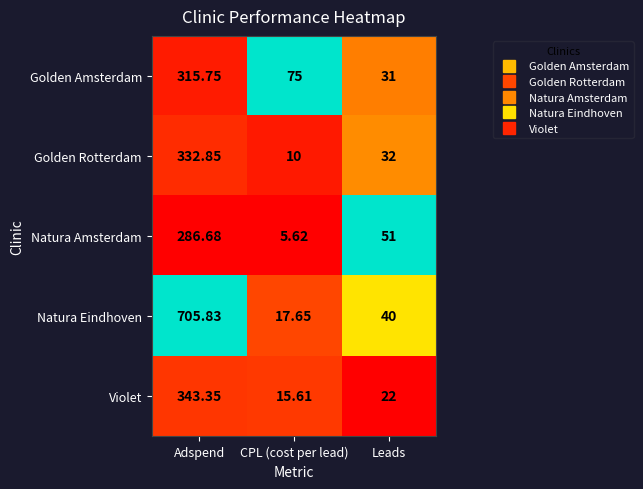

At which category is the sum across all series the highest?

Adspend